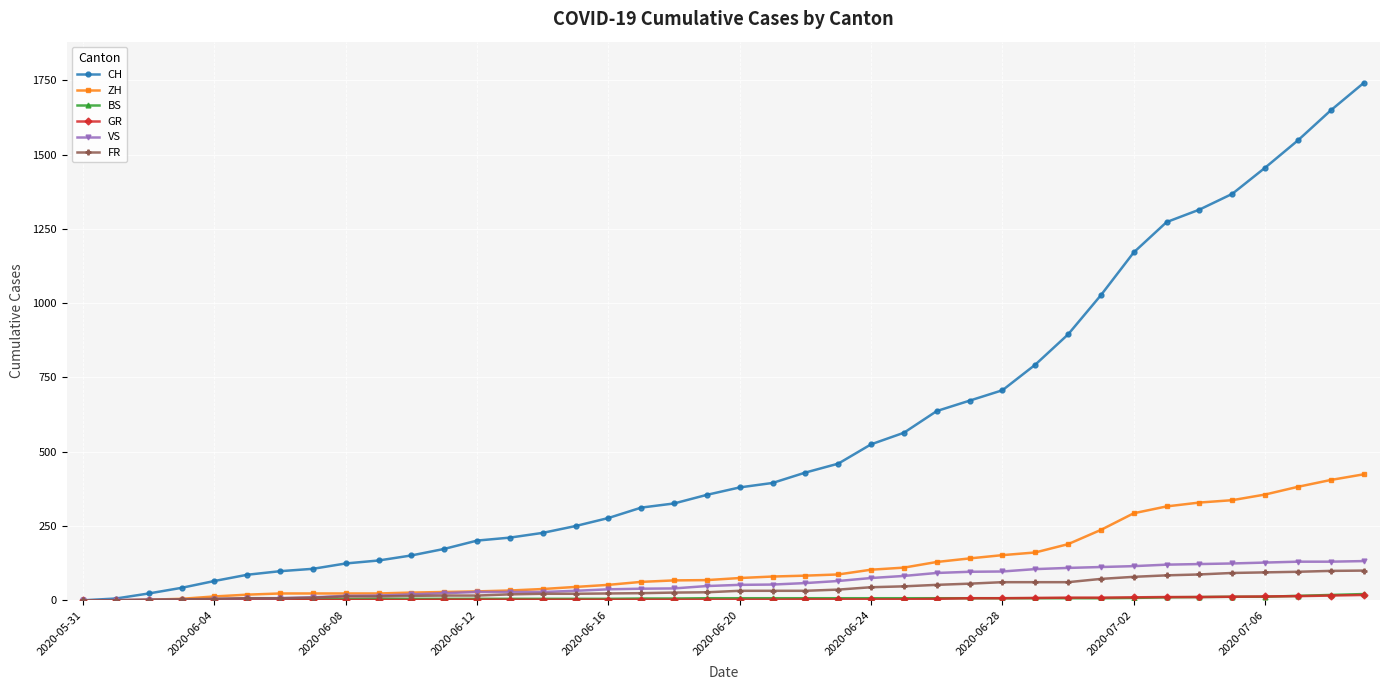

How many data points does each series have?

40